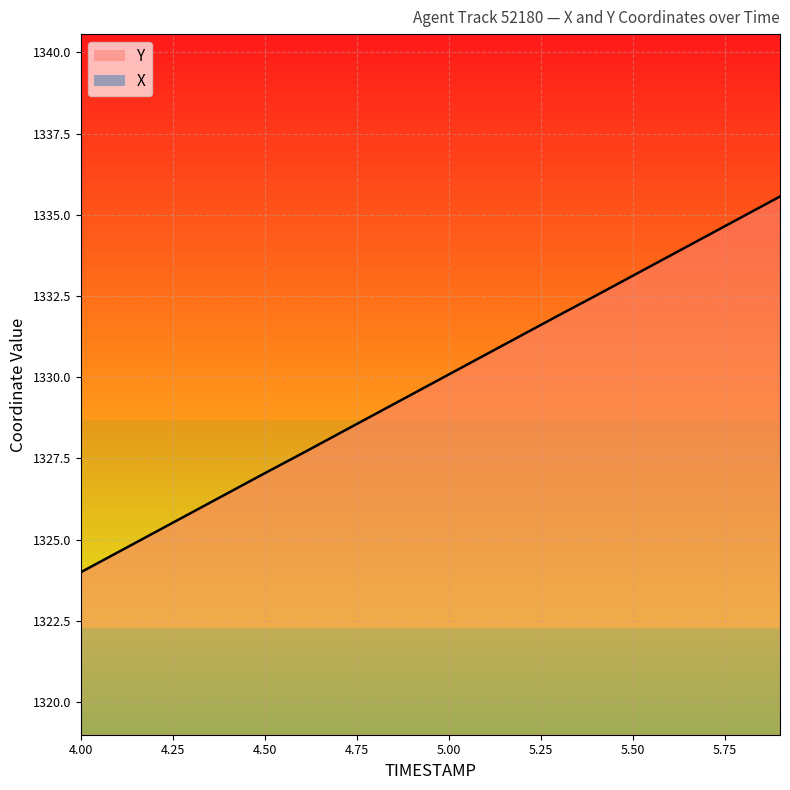

Reading left to right, extract all data points from this chart.

X: 4.0=749.9	4.1=749.8	4.2=749.8	4.3=749.8	4.4=749.8	4.5=749.7	4.6=749.7	4.7=749.7	4.8=749.6	4.9=749.6	5.0=749.6	5.1=749.6	5.2=749.5	5.3=749.5	5.4=749.5	5.5=749.4	5.6=749.4	5.7=749.4	5.8=749.4	5.9=749.3
Y: 4.0=1324.0	4.1=1324.6	4.2=1325.2	4.3=1325.8	4.4=1326.4	4.5=1327.0	4.6=1327.6	4.7=1328.2	4.8=1328.9	4.9=1329.5	5.0=1330.1	5.1=1330.7	5.2=1331.3	5.3=1331.9	5.4=1332.5	5.5=1333.1	5.6=1333.7	5.7=1334.3	5.8=1335.0	5.9=1335.6